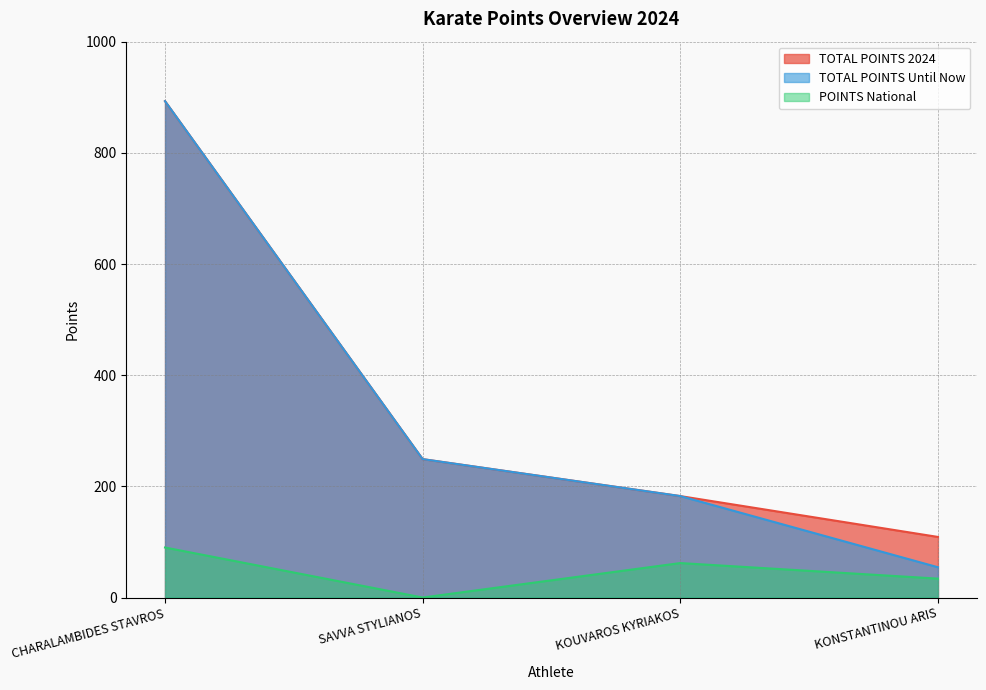

True or false: TOTAL POINTS 2024 and POINTS National cross at least once.

False